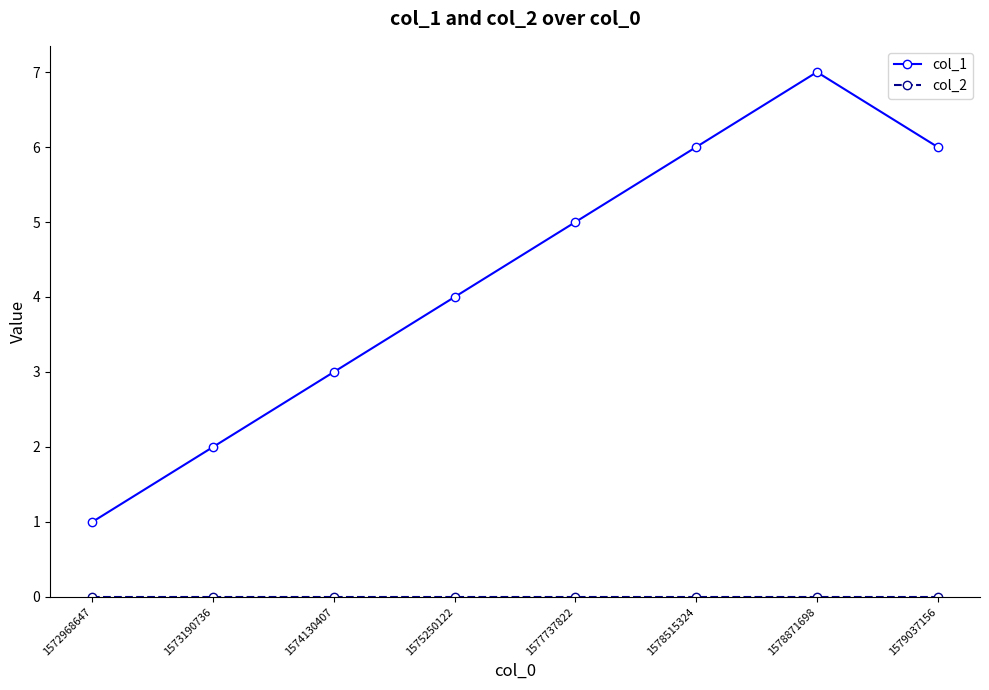

What is the value of the col_1 point at the 5th from the left?

5